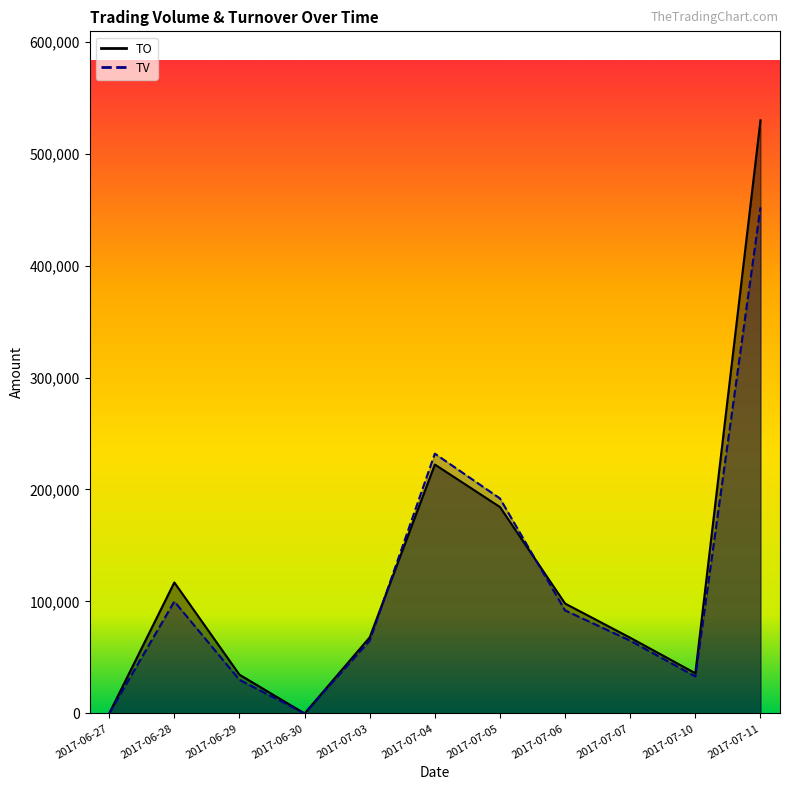

Between 2017-06-28 and 2017-06-30, which is larger?

2017-06-28